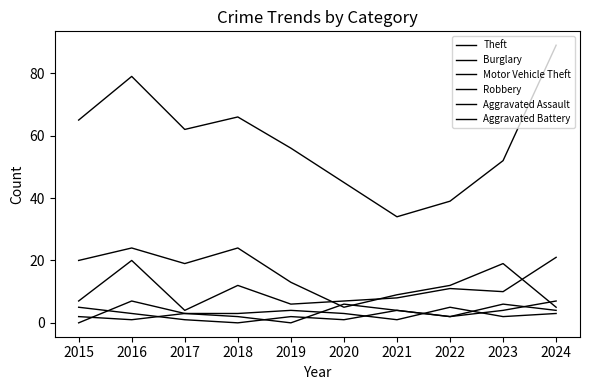

Reading left to right, list all the values displayed in this chart.

Theft: 2015=65	2016=79	2017=62	2018=66	2019=56	2020=45	2021=34	2022=39	2023=52	2024=89
Burglary: 2015=20	2016=24	2017=19	2018=24	2019=13	2020=5	2021=9	2022=12	2023=19	2024=5
Motor Vehicle Theft: 2015=7	2016=20	2017=4	2018=12	2019=6	2020=7	2021=8	2022=11	2023=10	2024=21
Robbery: 2015=0	2016=7	2017=3	2018=2	2019=0	2020=6	2021=4	2022=2	2023=6	2024=4
Aggravated Assault: 2015=2	2016=1	2017=3	2018=3	2019=4	2020=3	2021=1	2022=5	2023=2	2024=3
Aggravated Battery: 2015=5	2016=3	2017=1	2018=0	2019=2	2020=1	2021=4	2022=2	2023=4	2024=7